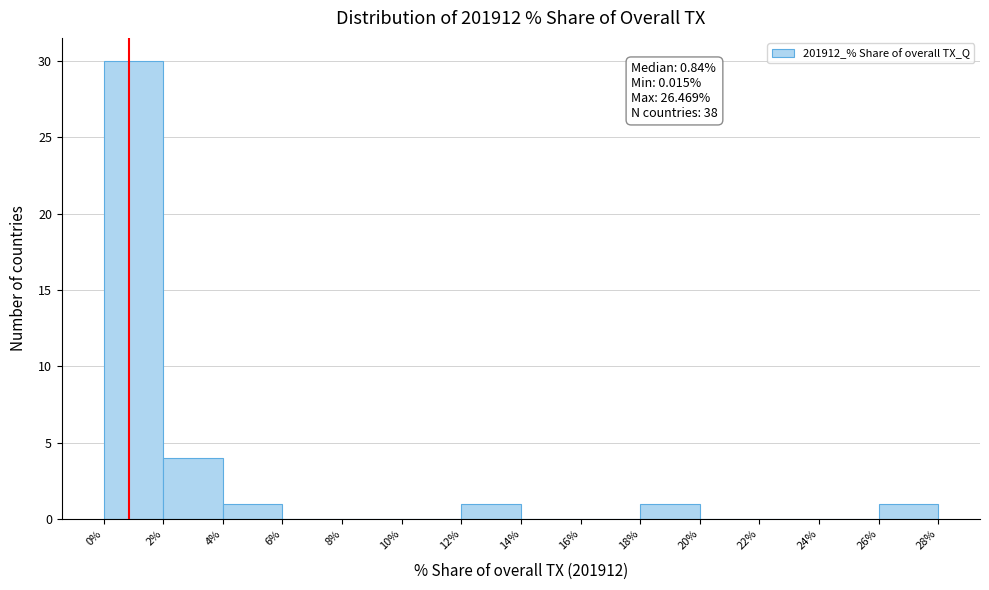

Over which range of the x-axis is the bar tallest?

0% to 2%